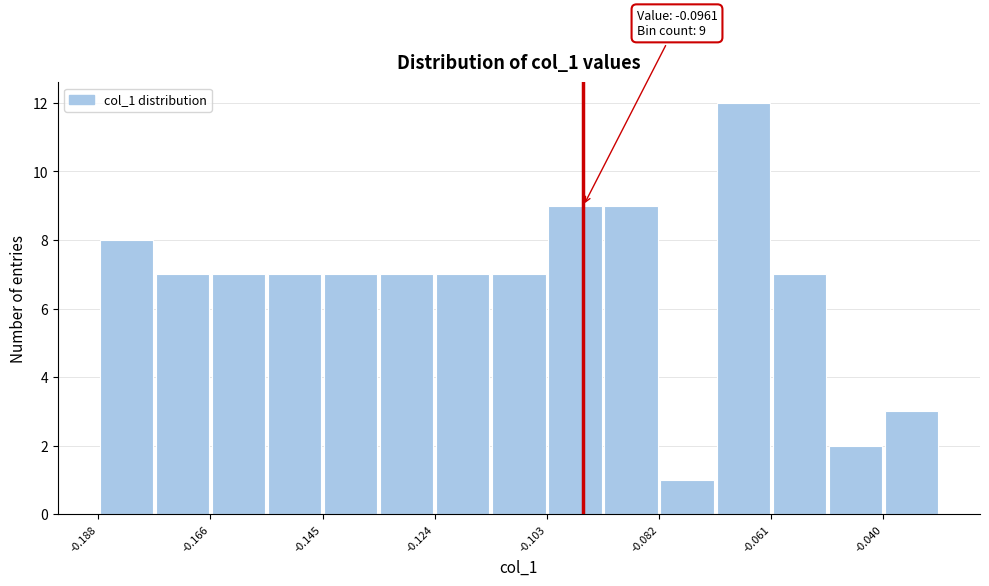

Around what value on the x-axis is the tallest bar? Give the approximate position of its centre, as read against the axis.

-0.065